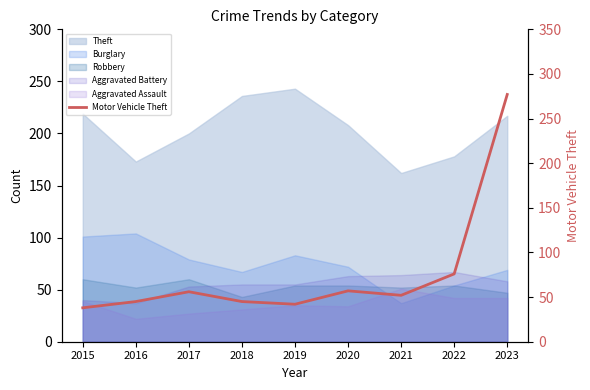

Approximately how many times larger is the value at 2022 compared to 2018?

1.7